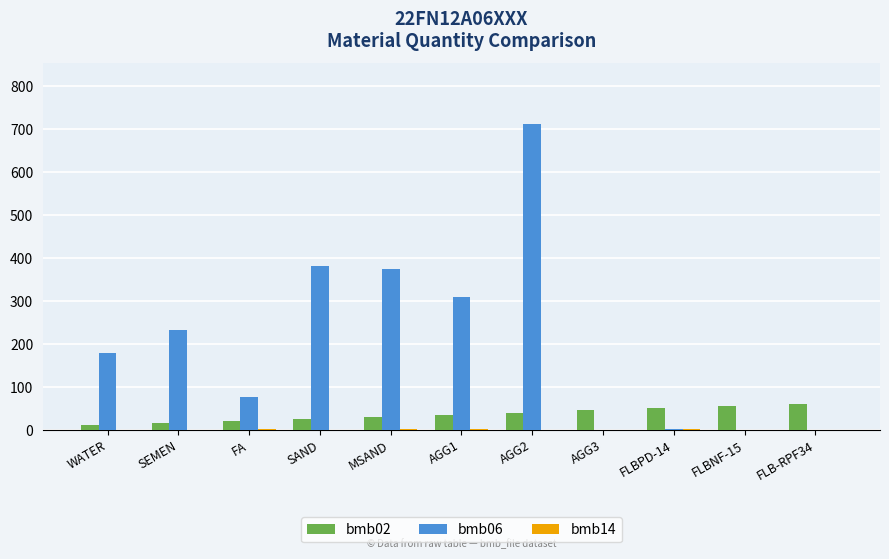

Are the bars grouped side by side (vs. stacked)?

Yes